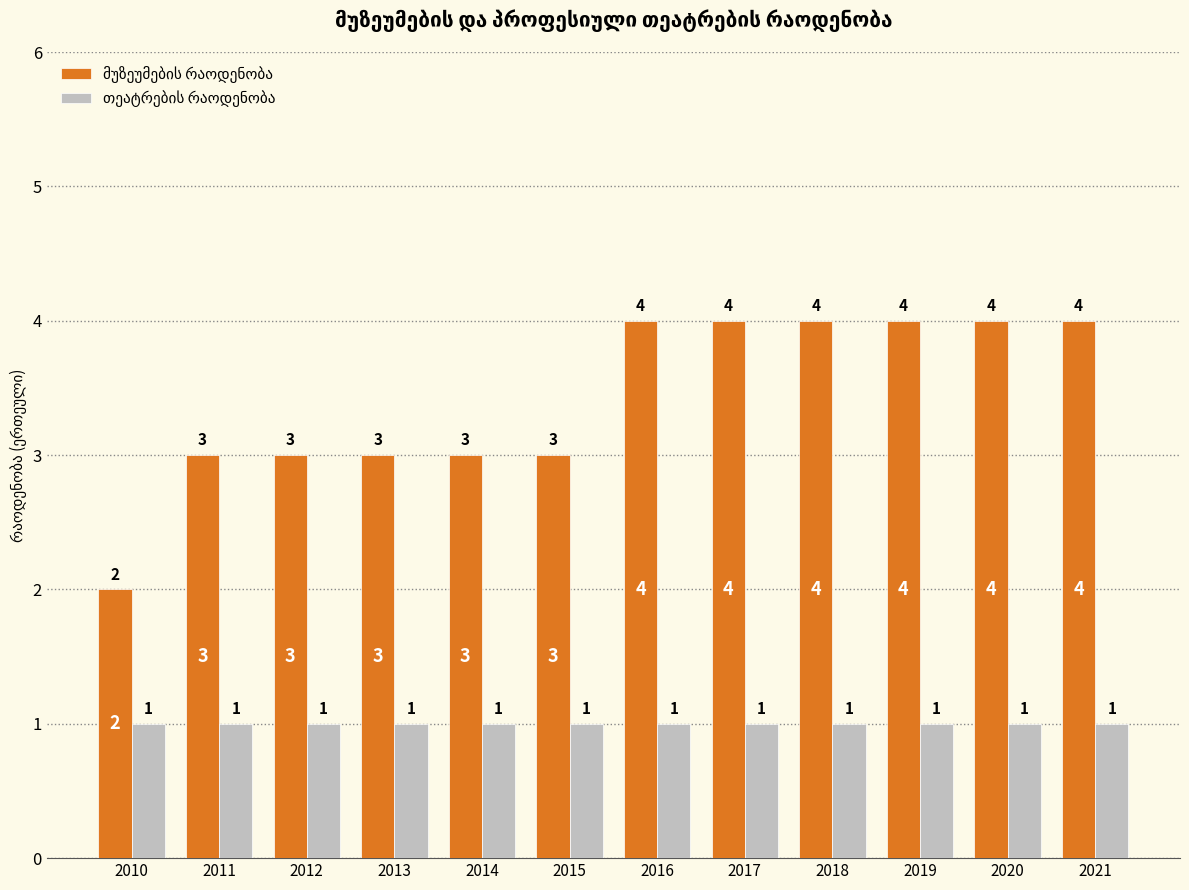

What is the total value across all series at 2016?

5